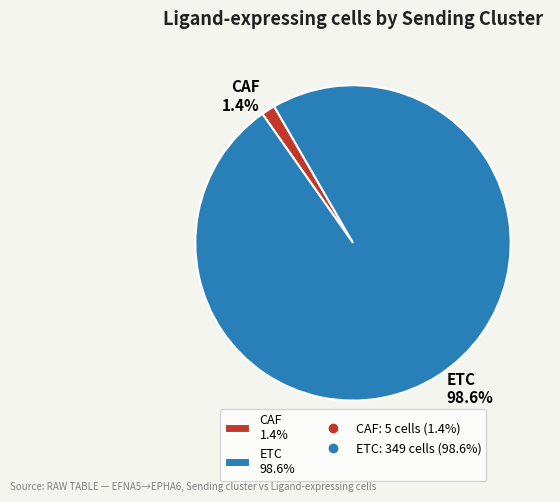

Is CAF the majority of the pie?

No